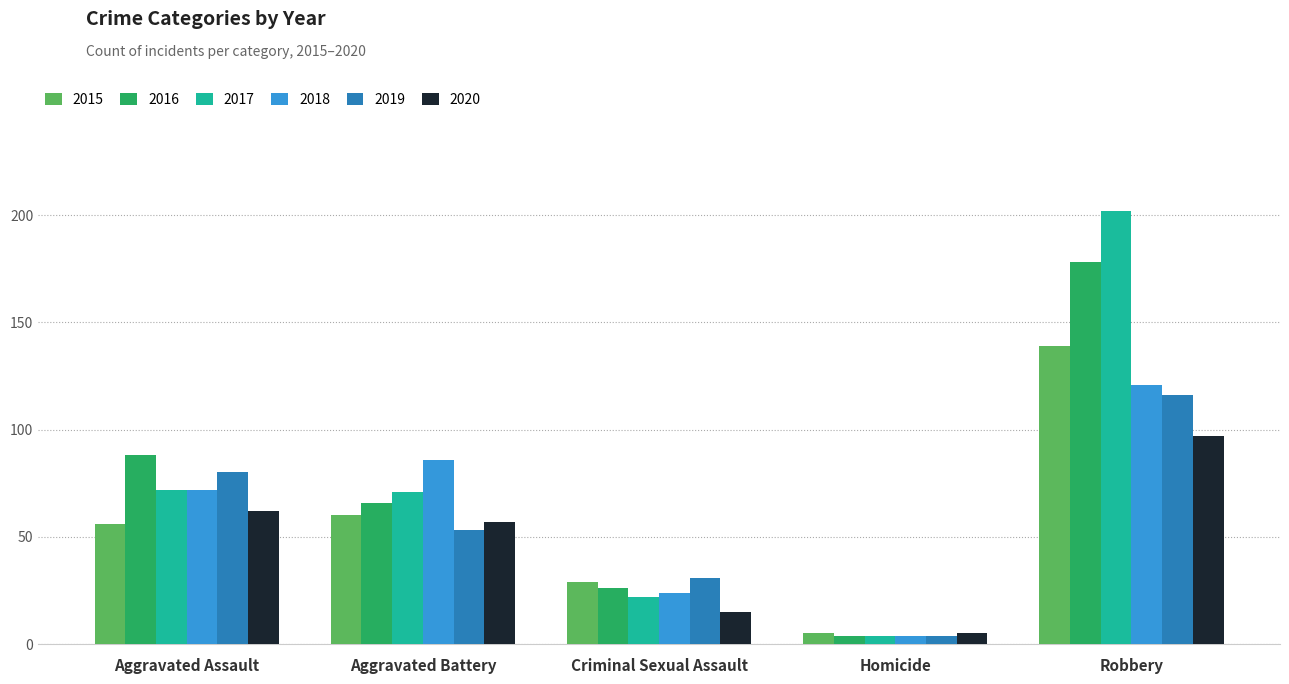

What is the minimum value for 2018?

4